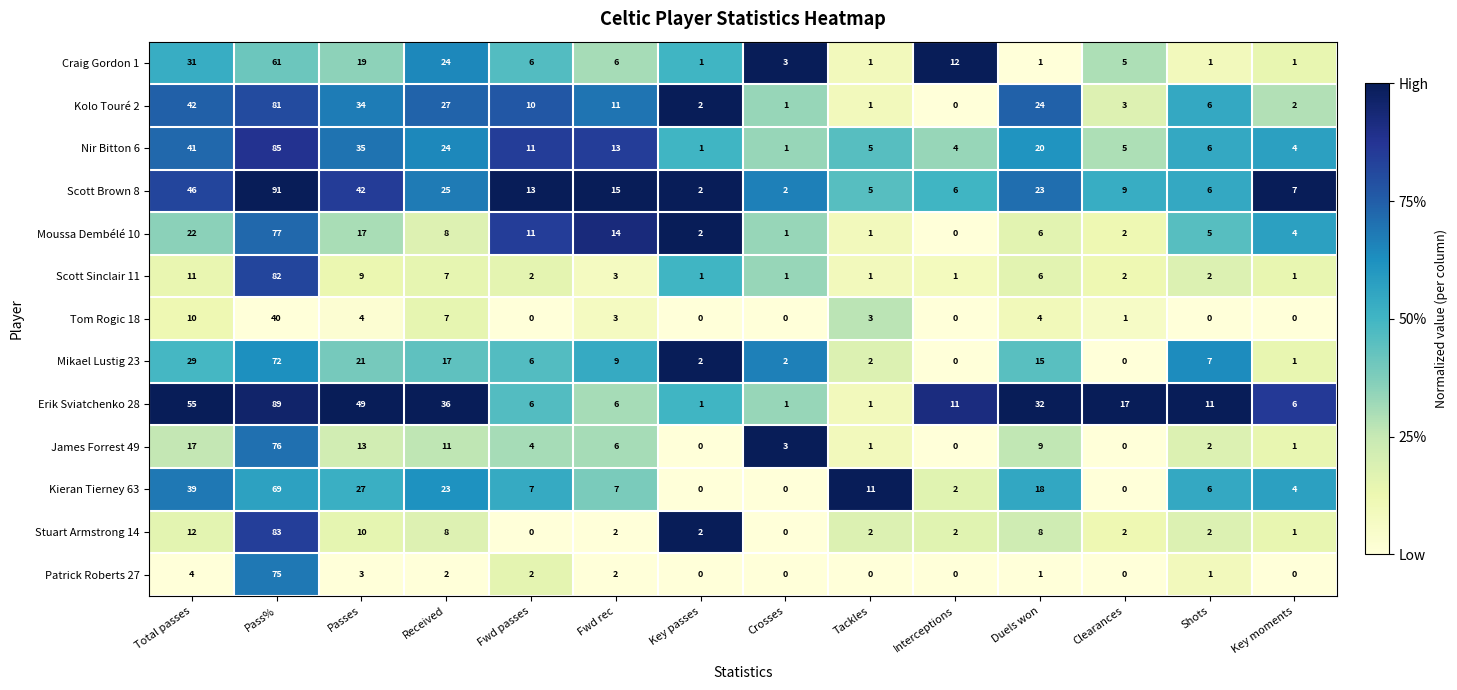

What is the average value of the Kolo Touré 2 series?

17